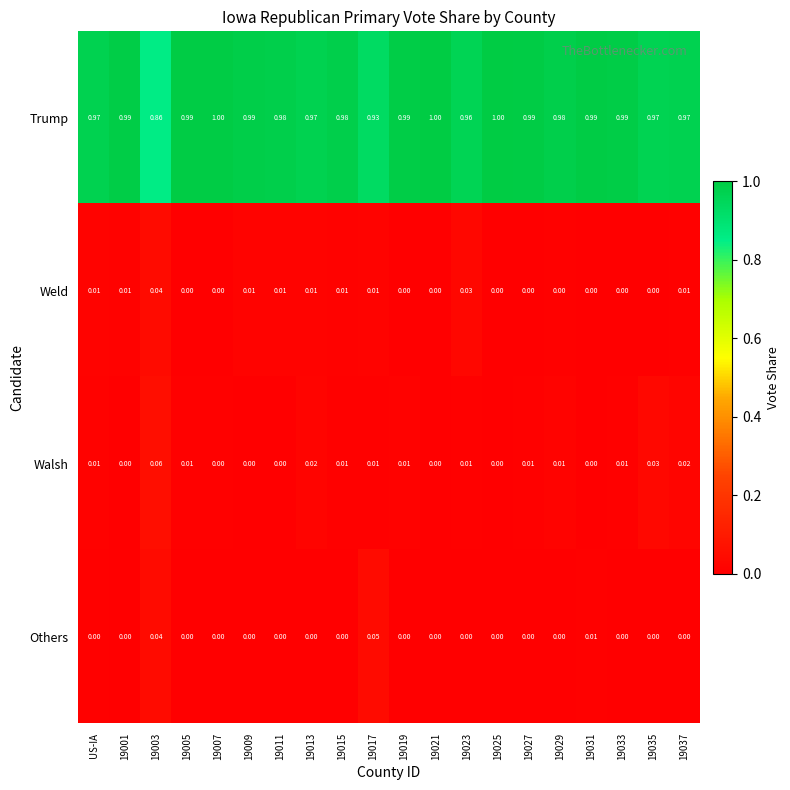

Count the number of categories in the chart.

20